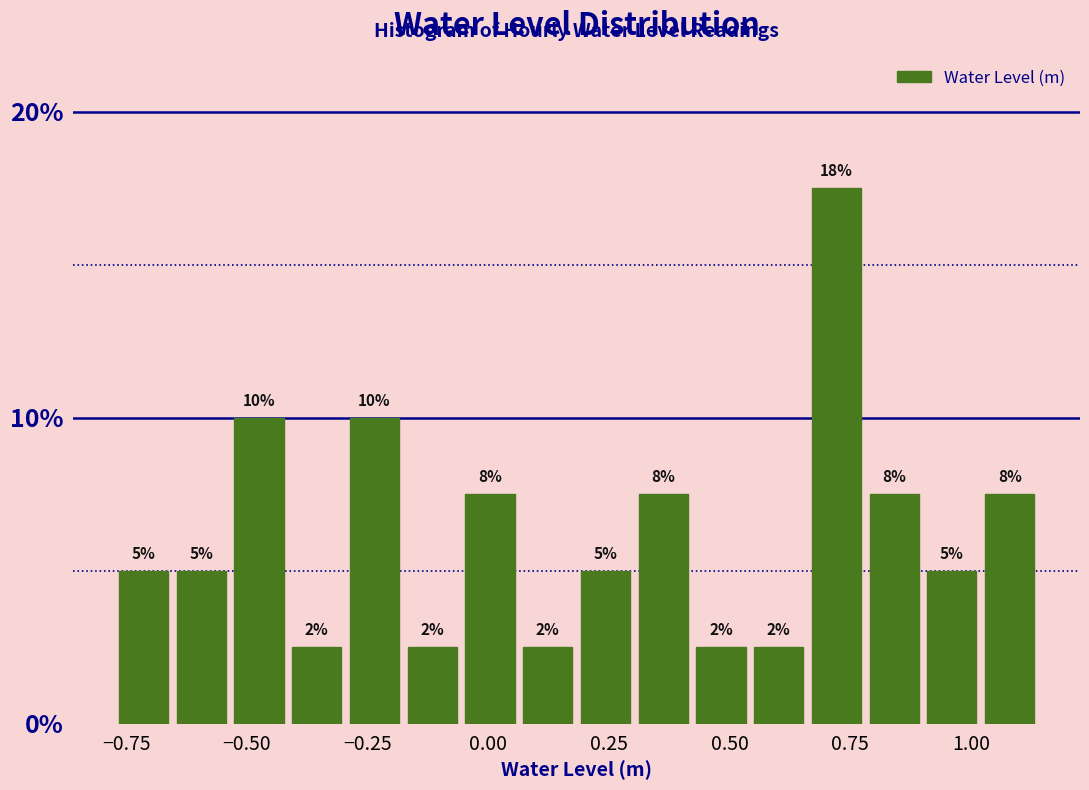

Around what value on the x-axis is the tallest bar? Give the approximate position of its centre, as read against the axis.

0.70